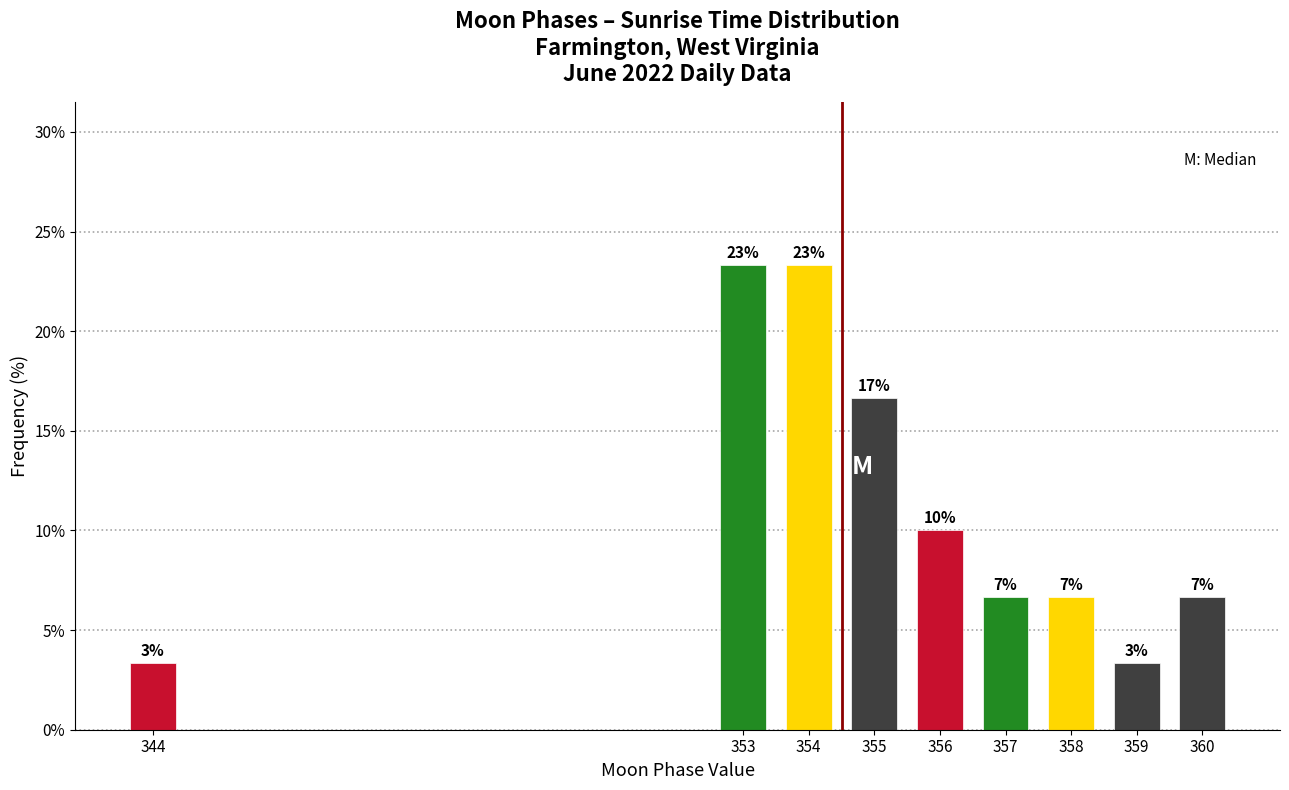

Are the bars horizontal?

No